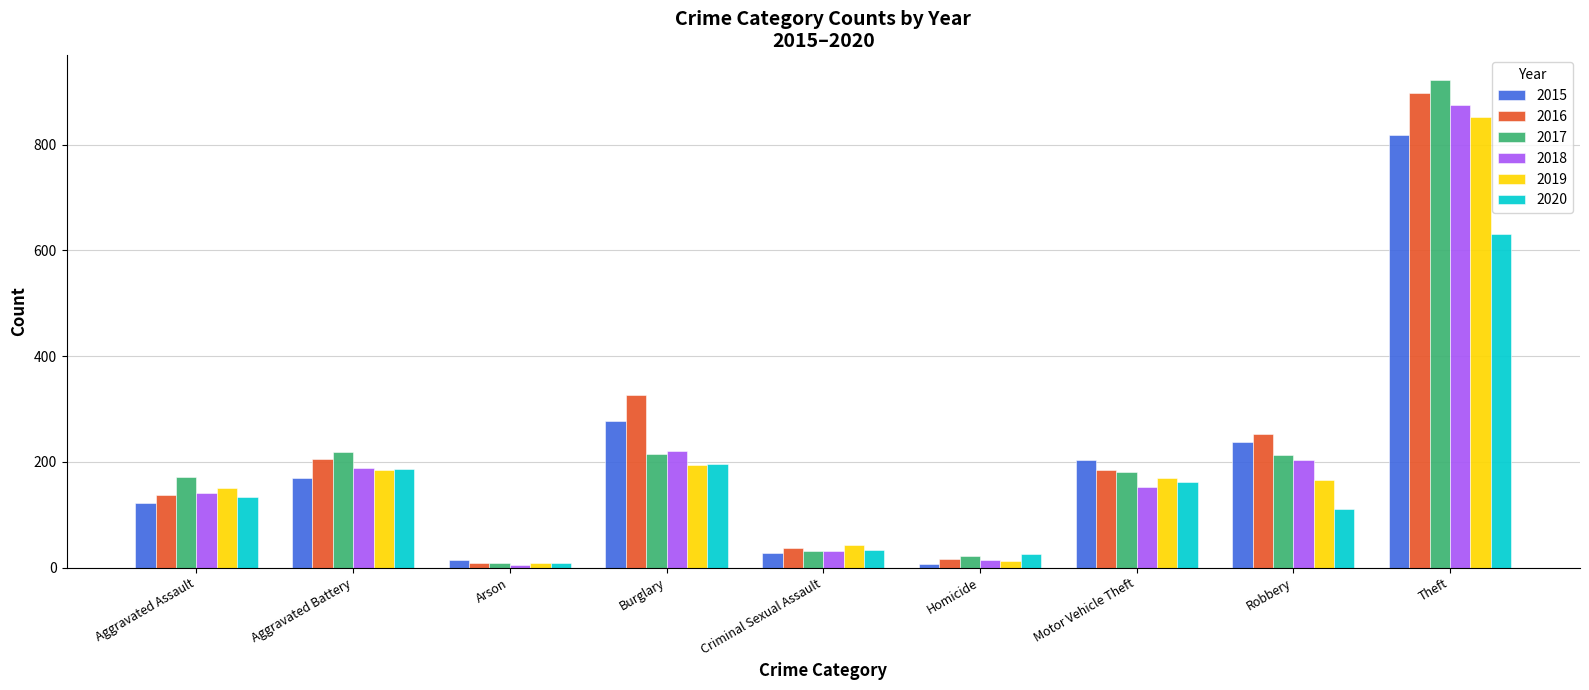

The value of 2016 at Homicide is 17. True or false?

True